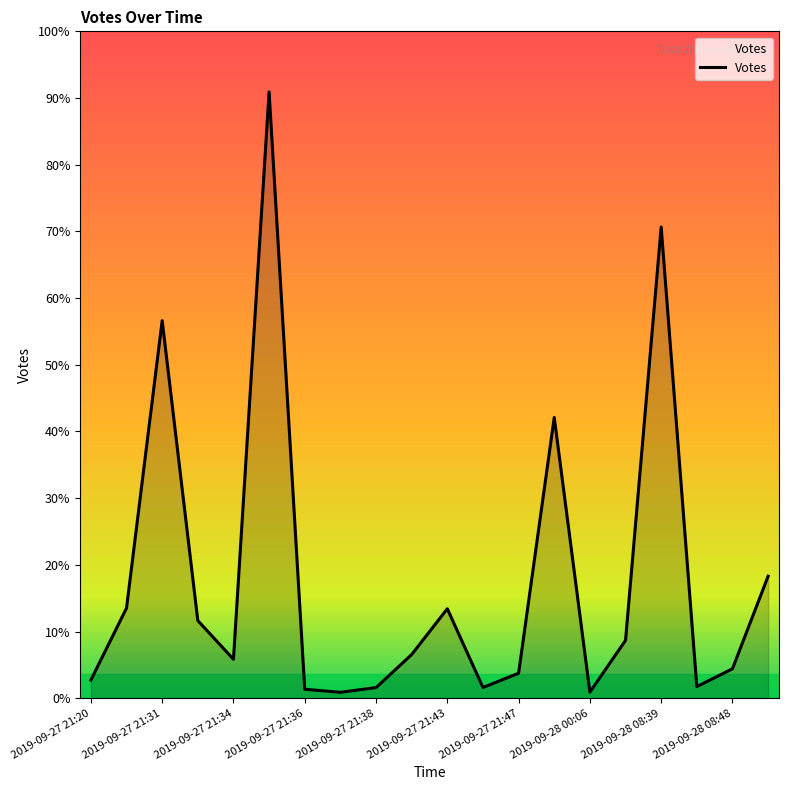

Where is the first local maximum?

2019-09-27 21:31